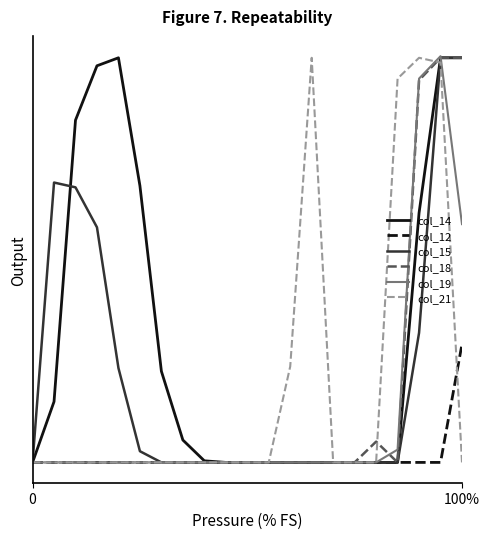

Does the chart display data point markers on the line(s)?

No